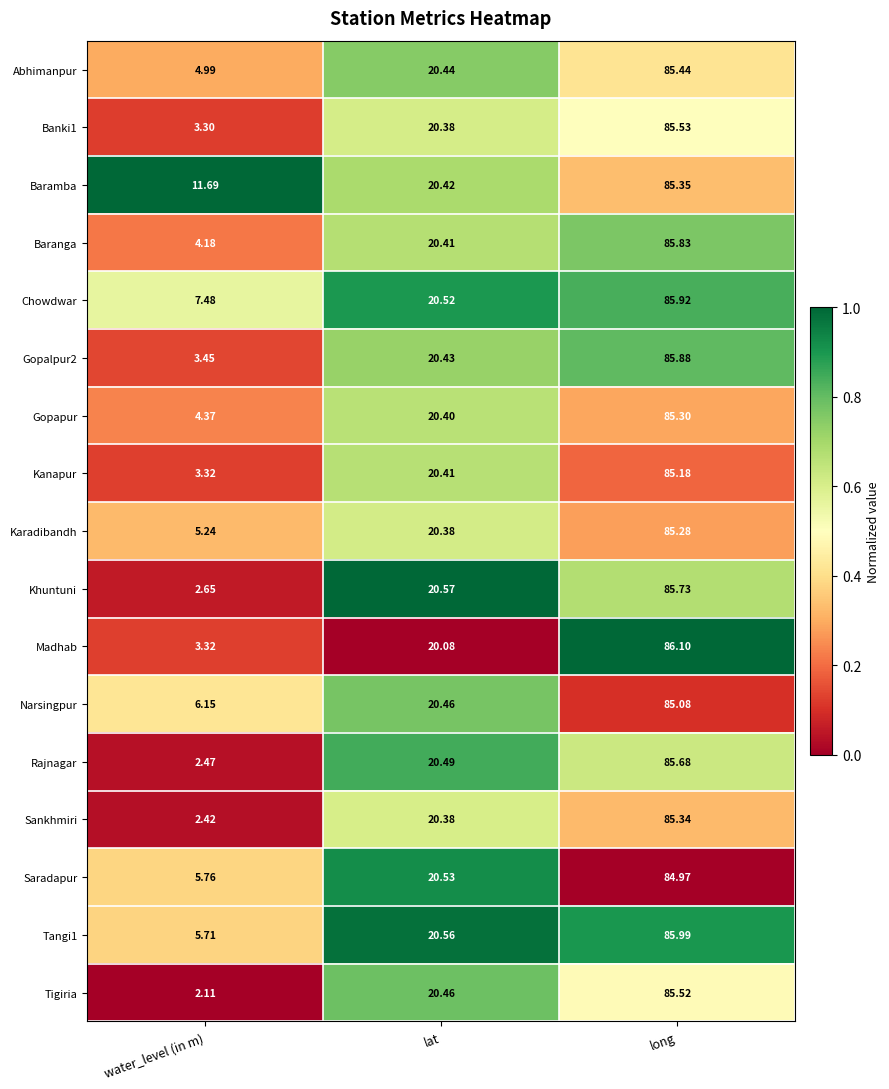

List the labels in order of Madhab value, smallest first.

water_level (in m), lat, long